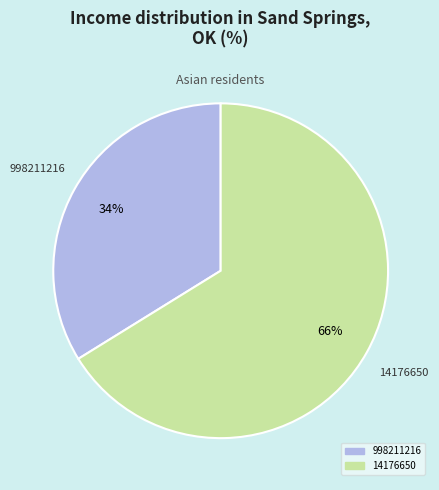

Does any single category account for the majority?

Yes